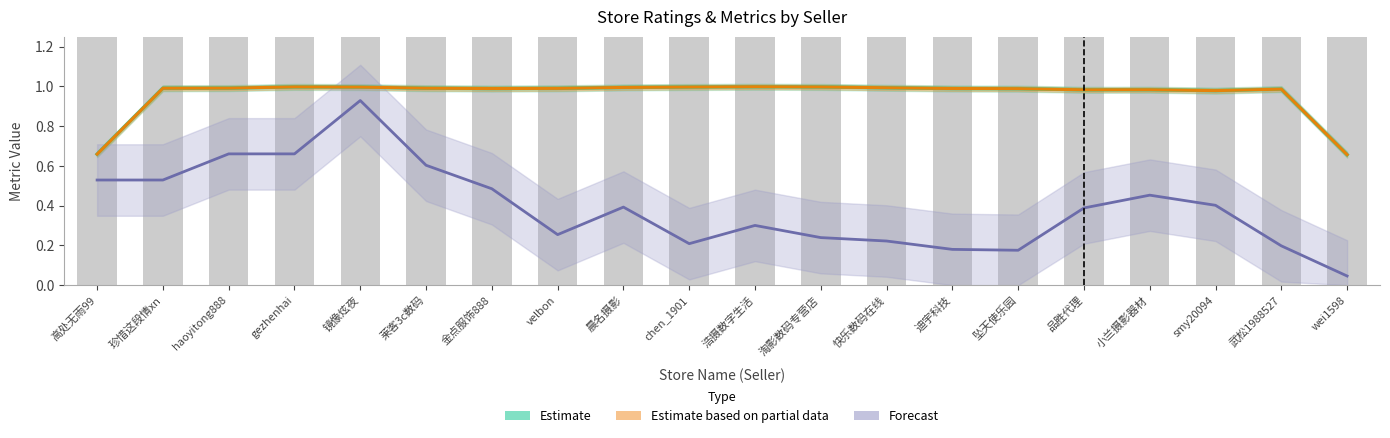

Which category has the highest value in the Estimate (favorableRate) series?

浩摄数字生活